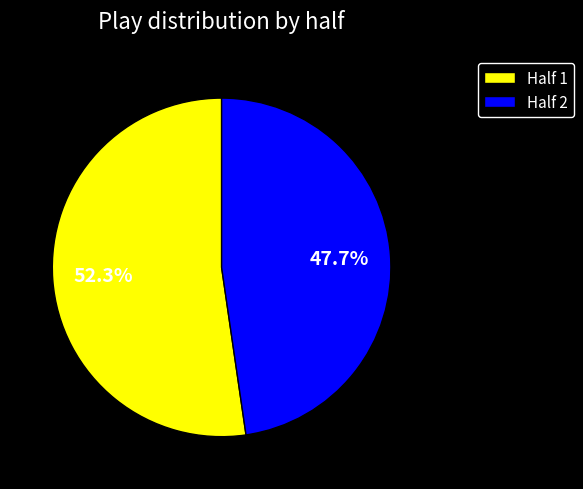

To the nearest percent, what is the combined percentage of Half 1 and Half 2?

100%